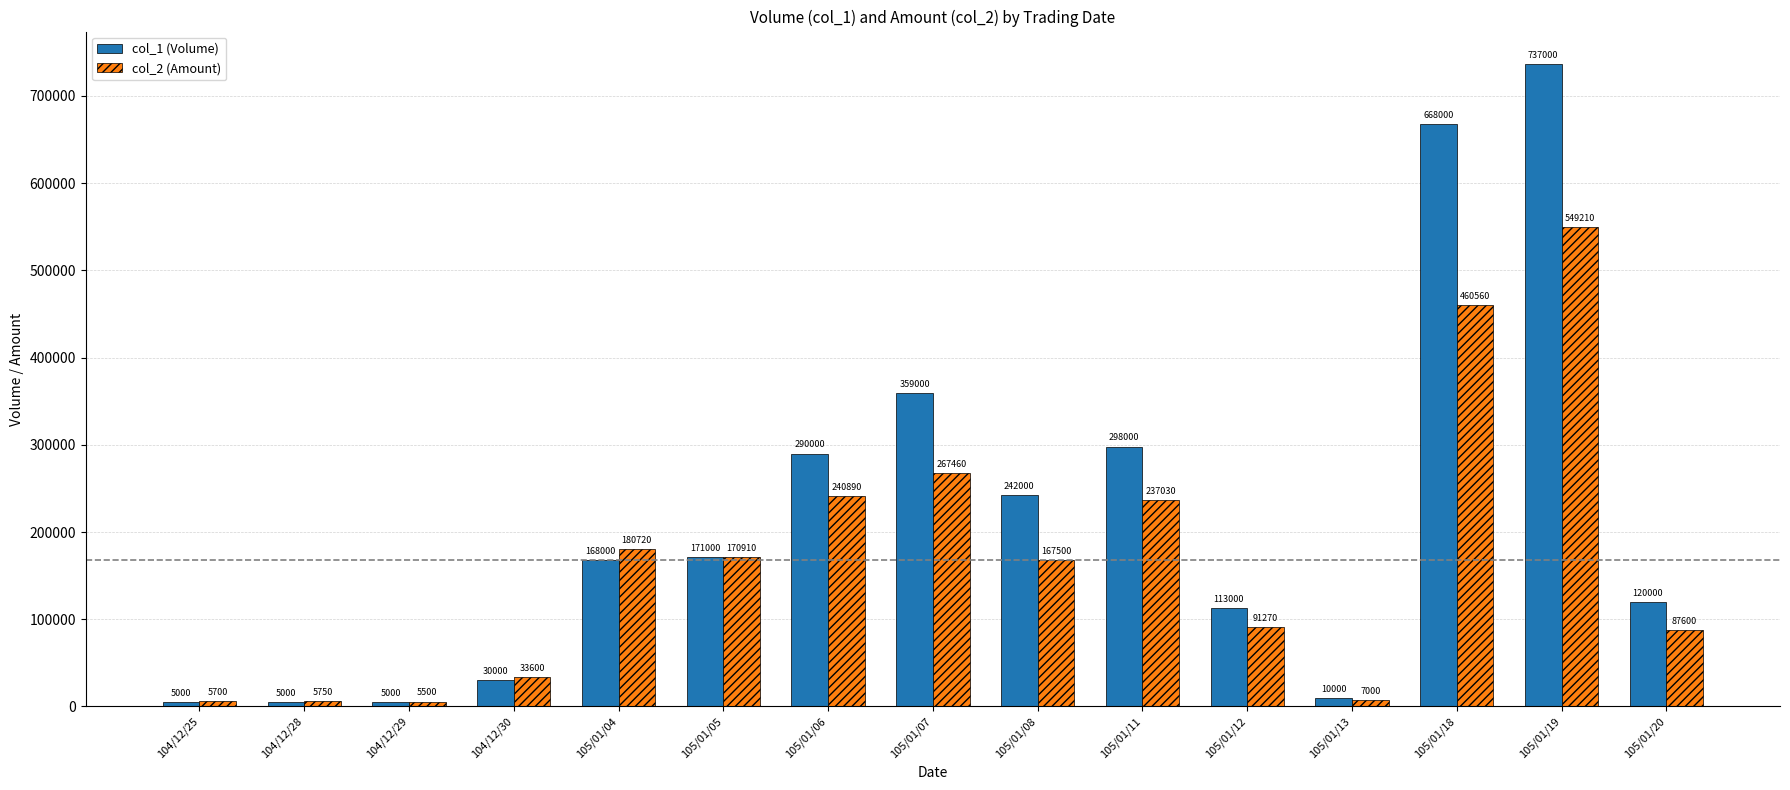

What are all the series names shown in the legend?

col_1 (Volume), col_2 (Amount)